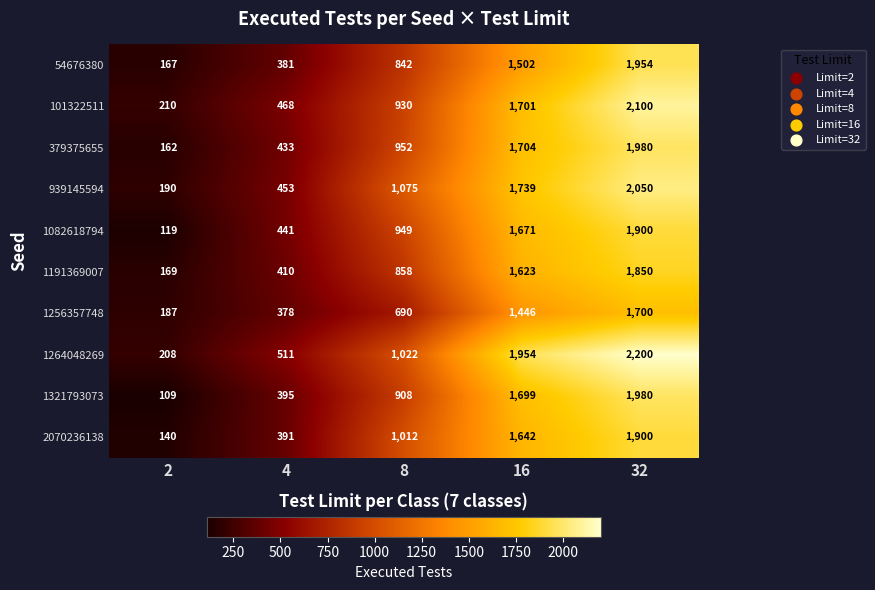

What is the total value across all series at 2?

1661